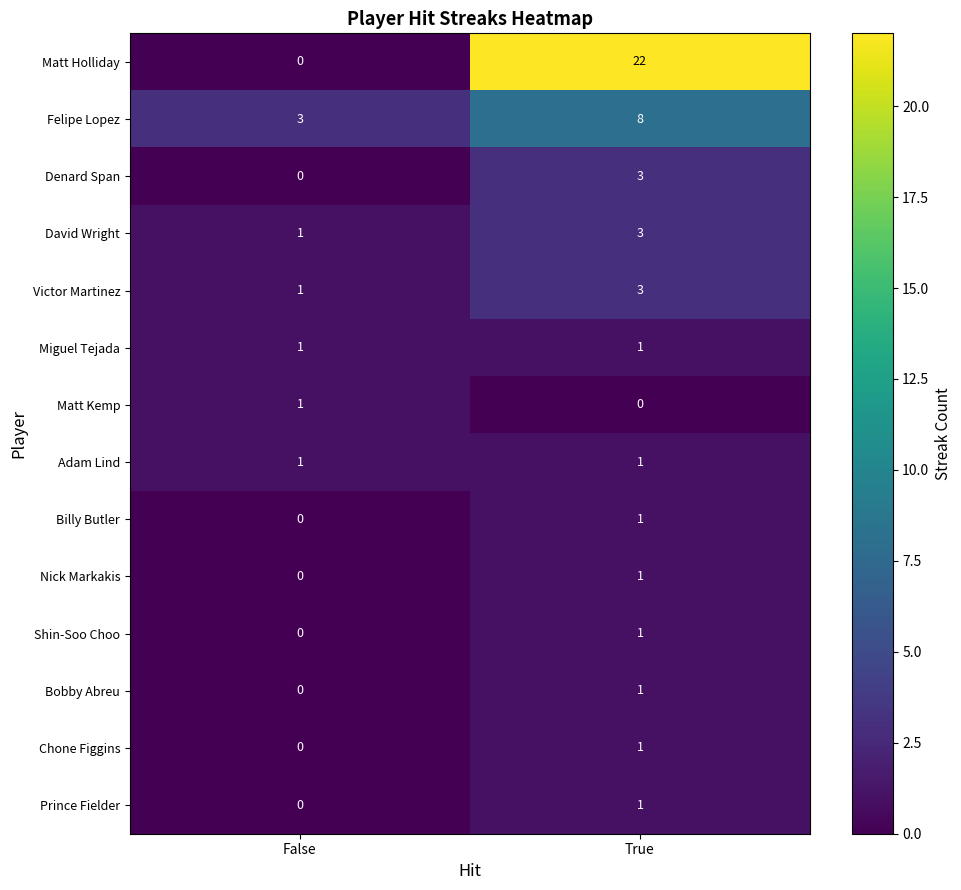

True or false: Nick Markakis has a value of 0 at True.

False